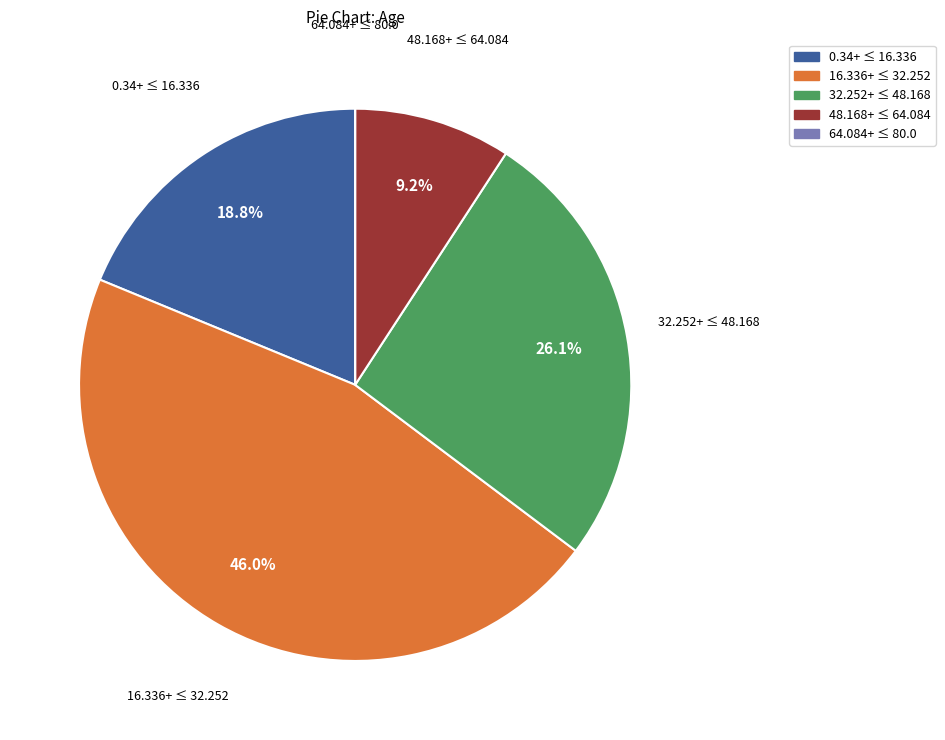

Is there a majority slice in this chart?

No